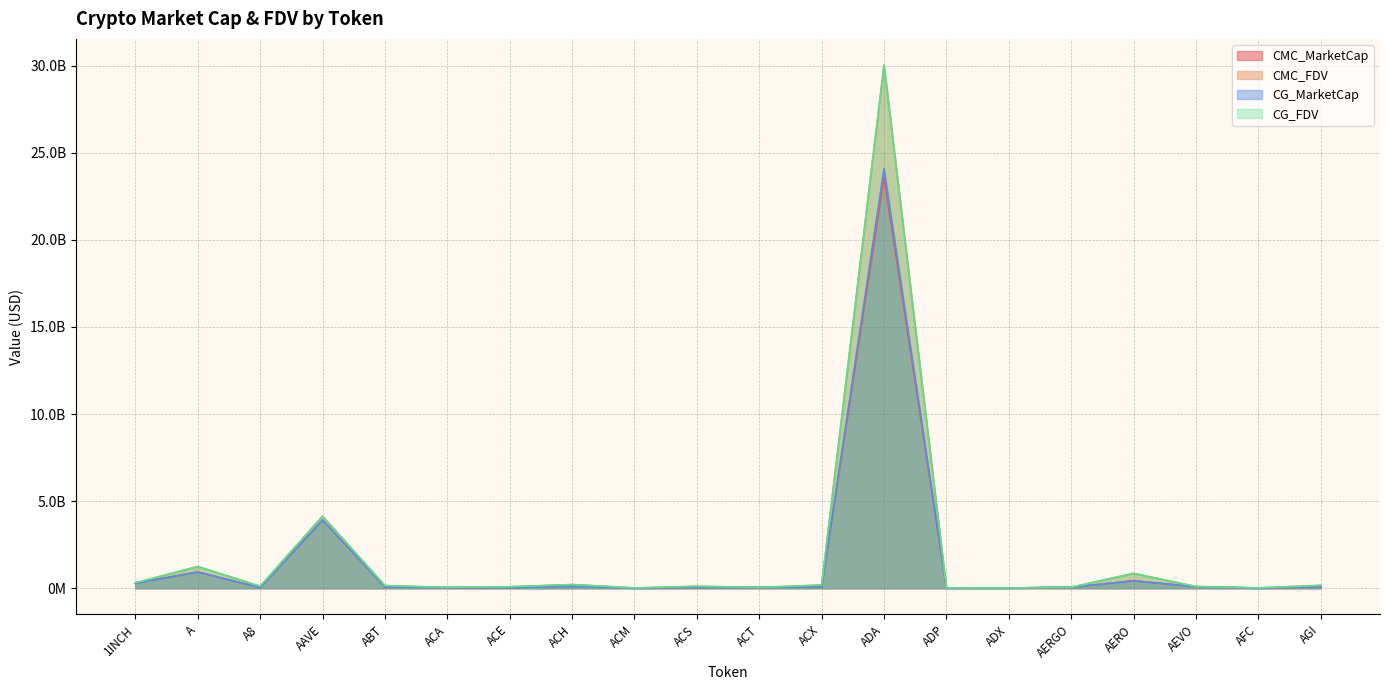

True or false: CG_FDV and CG_MarketCap intersect in this chart.

False